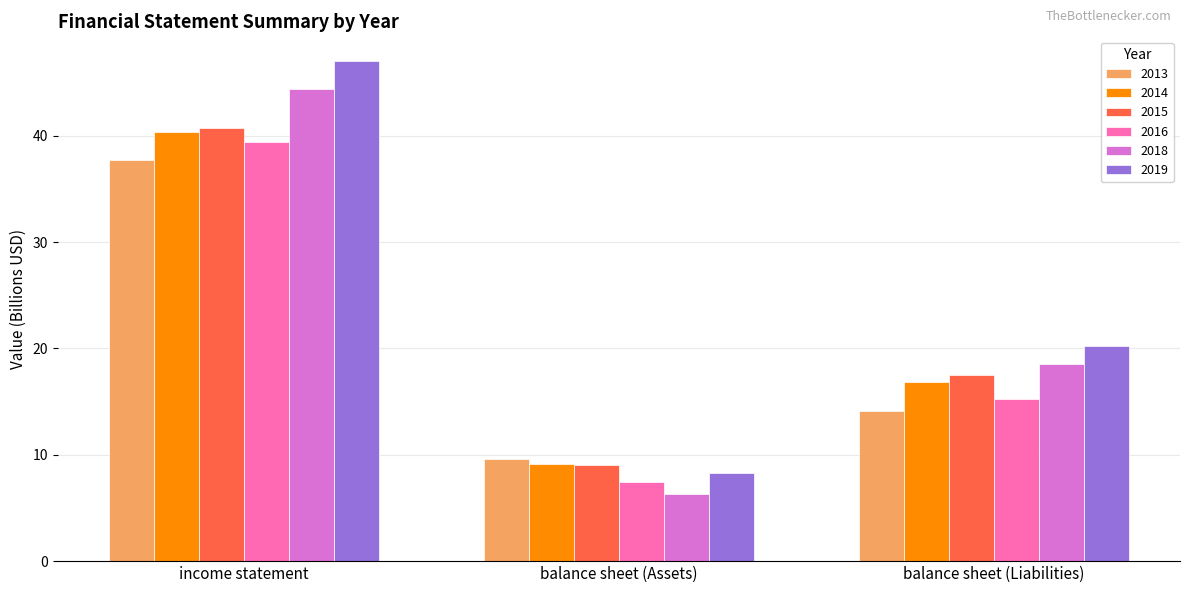

What is the label of the 3rd bar from the right?

income statement